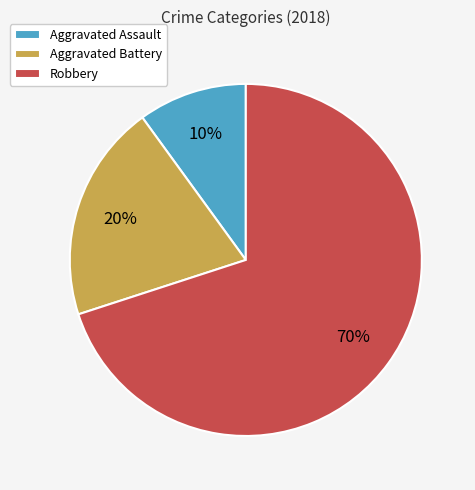

What is the majority slice?

Robbery